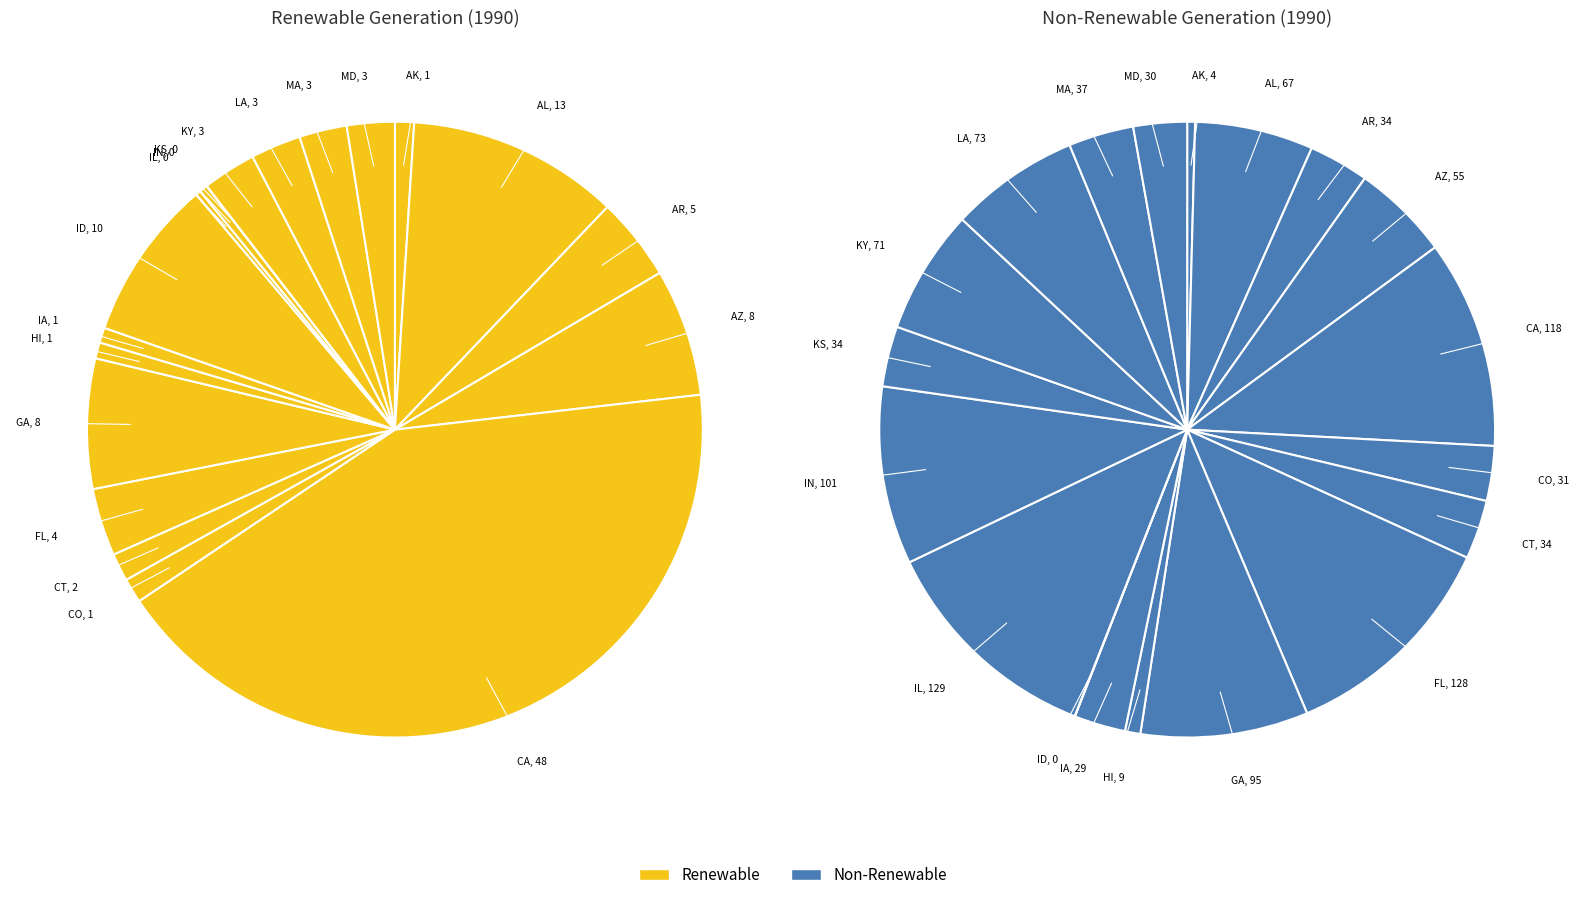

To the nearest percent, what percentage of the pie is AR?

3%